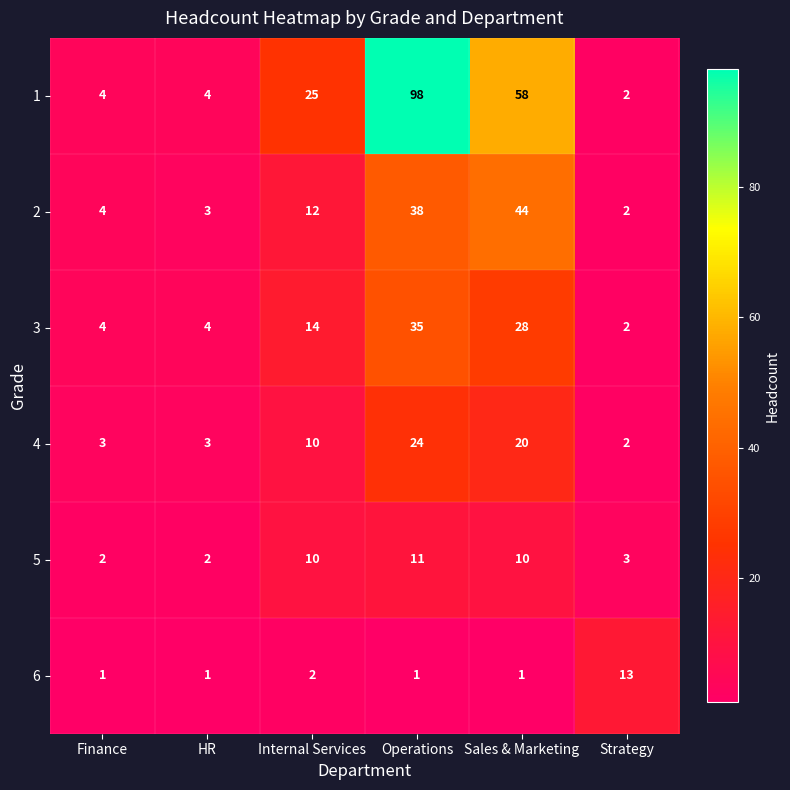

What is the sum of all 6 values?

19